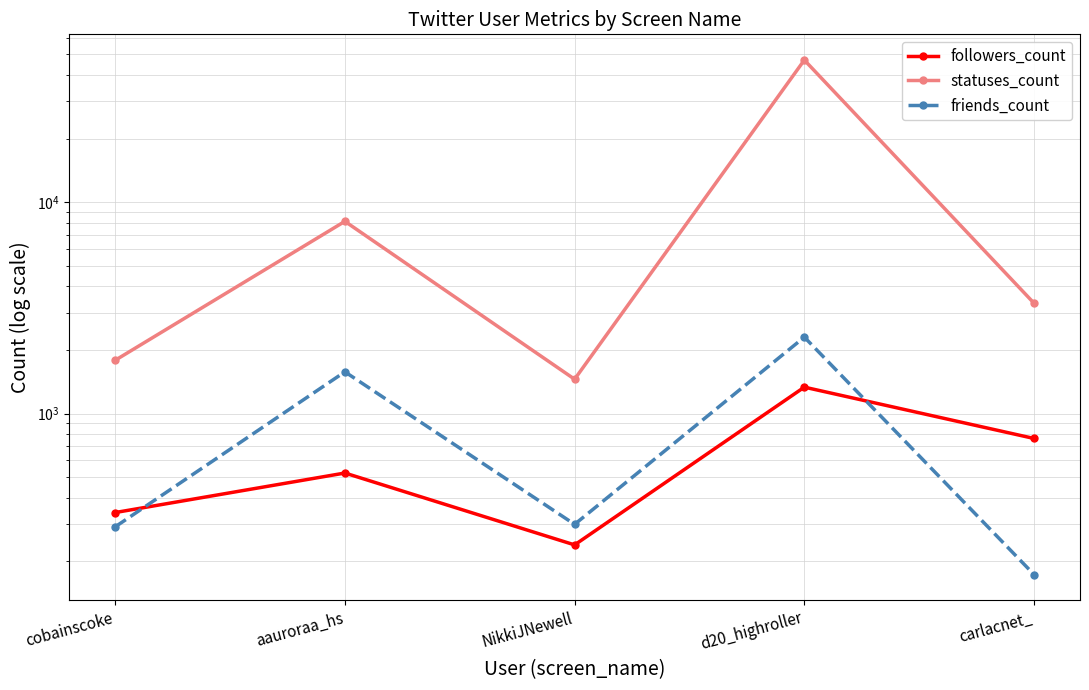

Which series has the largest total across all categories?

statuses_count